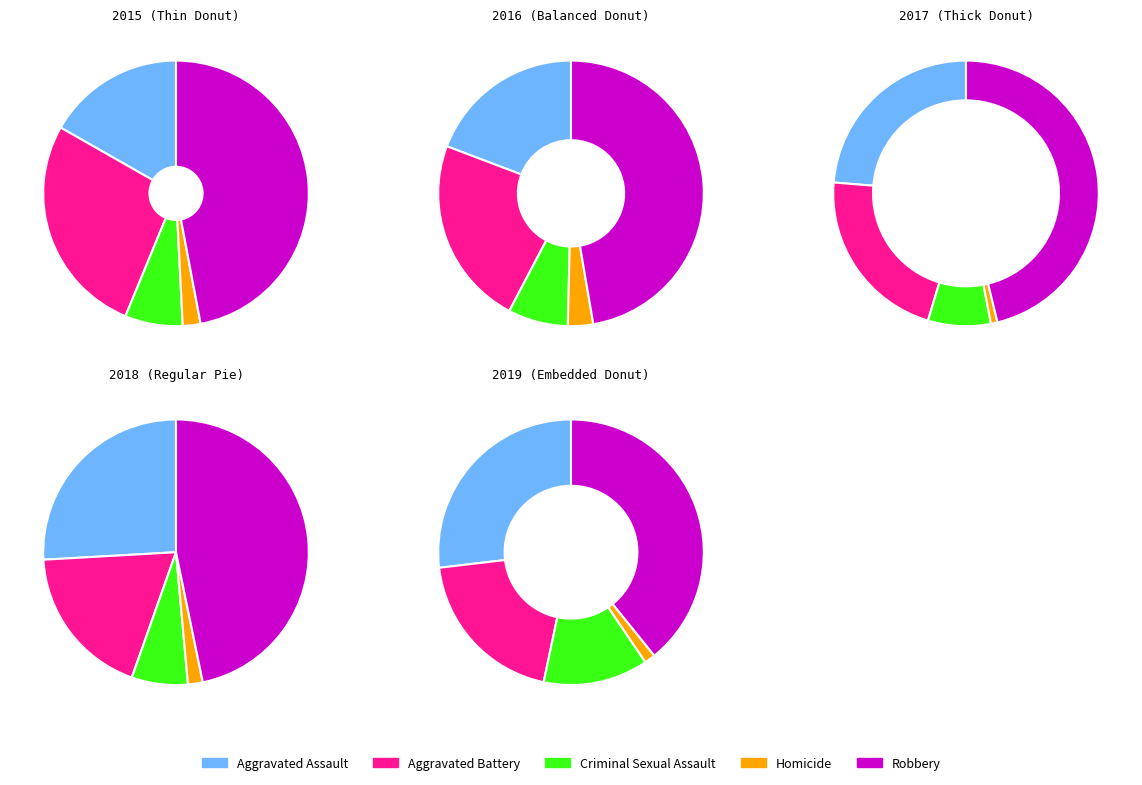

Count the number of slices in the pie.

5